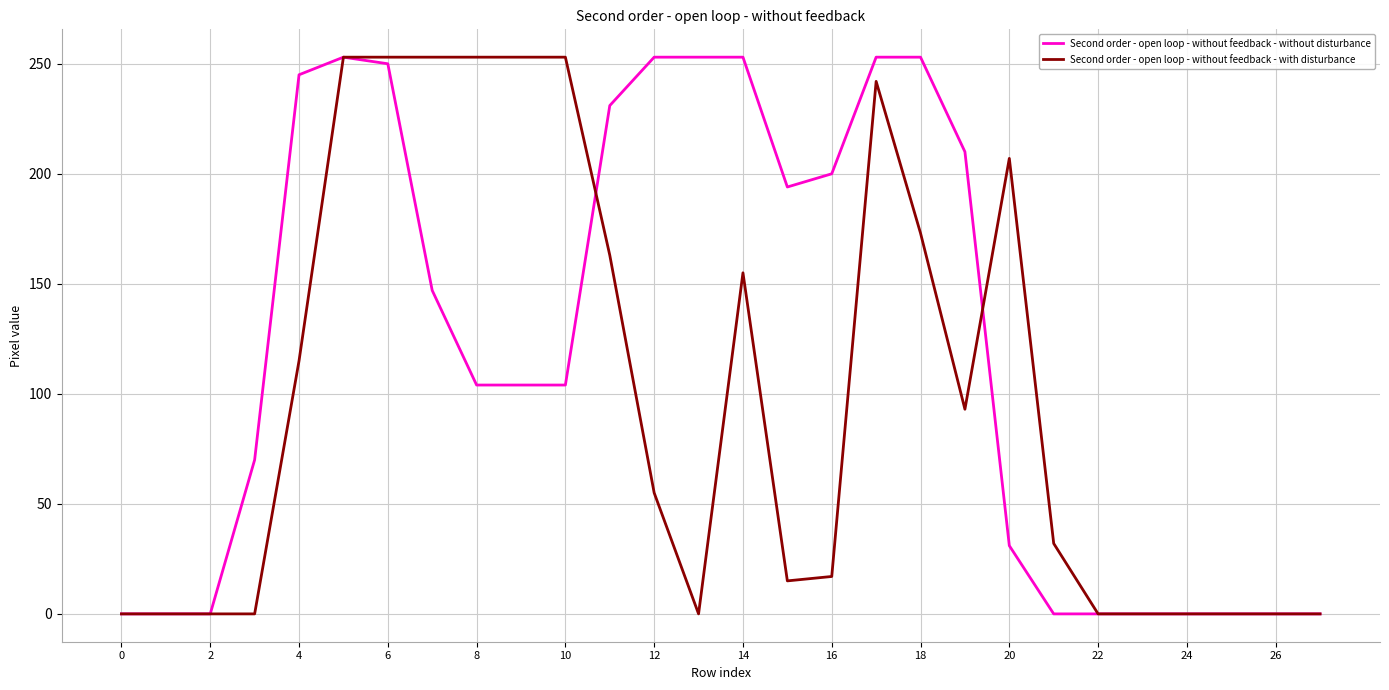

Reading right to left, what are all the values shown in this chart?

Second order - open loop - without feedback - without disturbance: 0	0	0	0	0	0	0	31	210	253	253	200	194	253	253	253	231	104	104	104	147	250	253	245	70	0	0	0
Second order - open loop - without feedback - with disturbance: 0	0	0	0	0	0	32	207	93	173	242	17	15	155	0	55	163	253	253	253	253	253	253	115	0	0	0	0